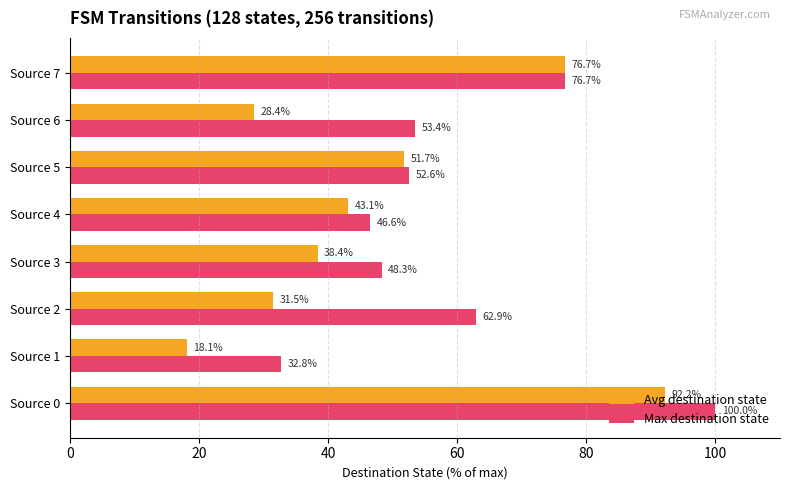

What is the maximum value shown in the chart?

100.0